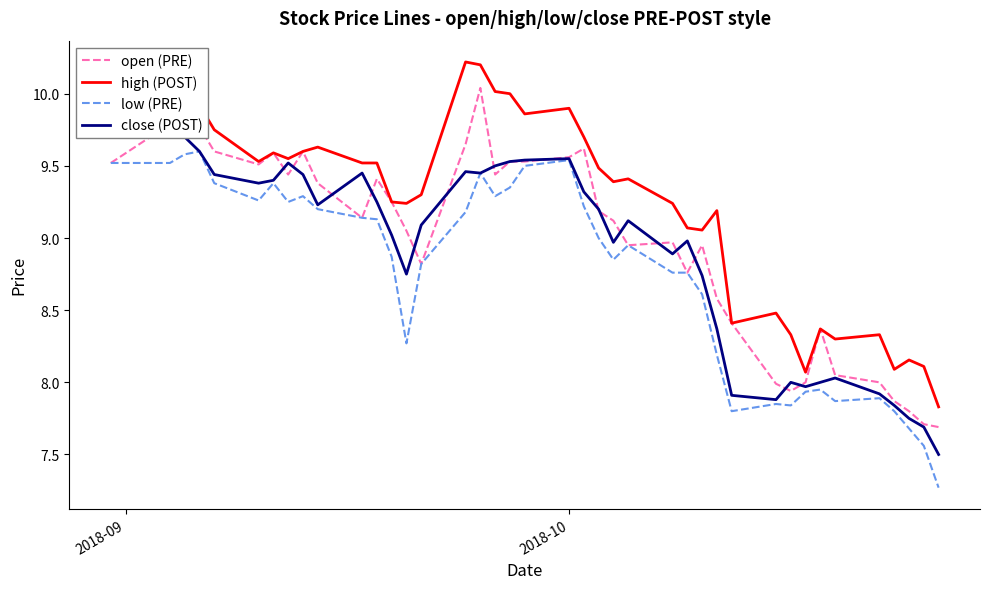

True or false: low (PRE) and high (POST) intersect in this chart.

False